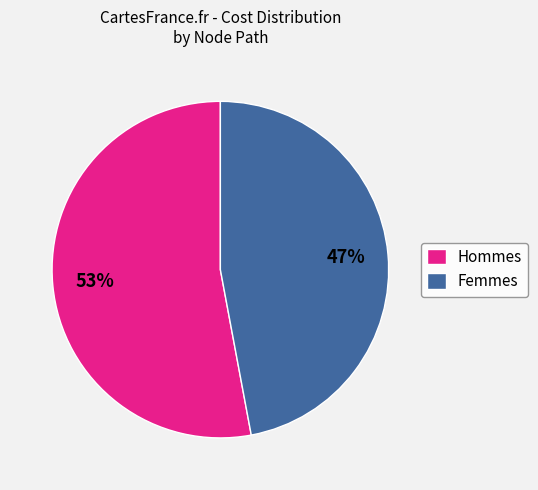

Do Hommes and Femmes together represent more than half of the pie?

Yes